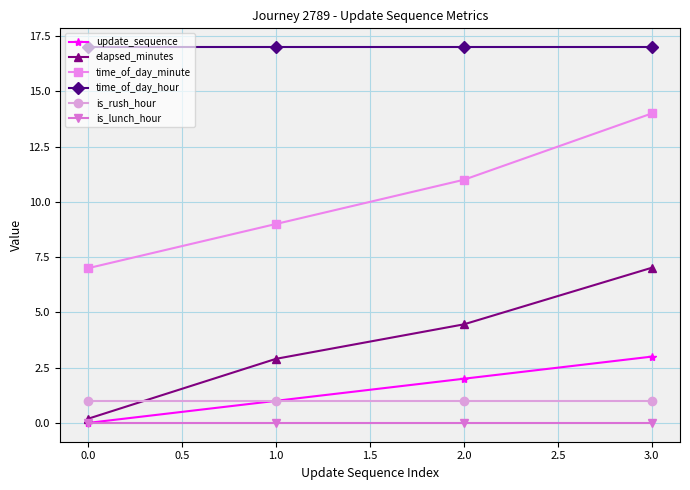

Which series has the largest range (max minus min)?

time_of_day_minute